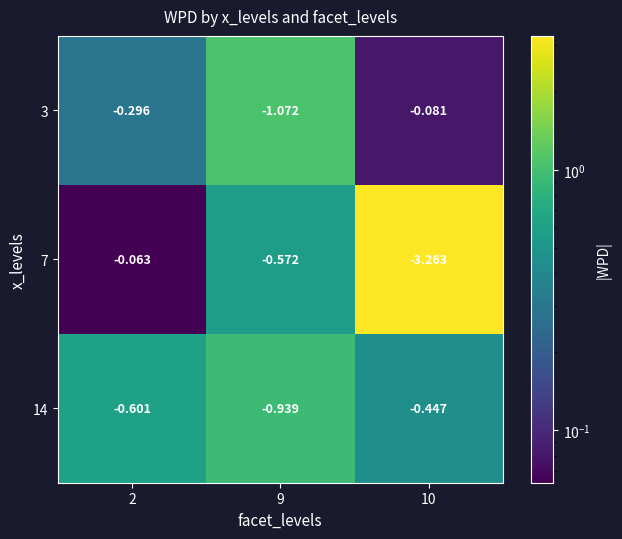

Which series has the largest total across all categories?

3